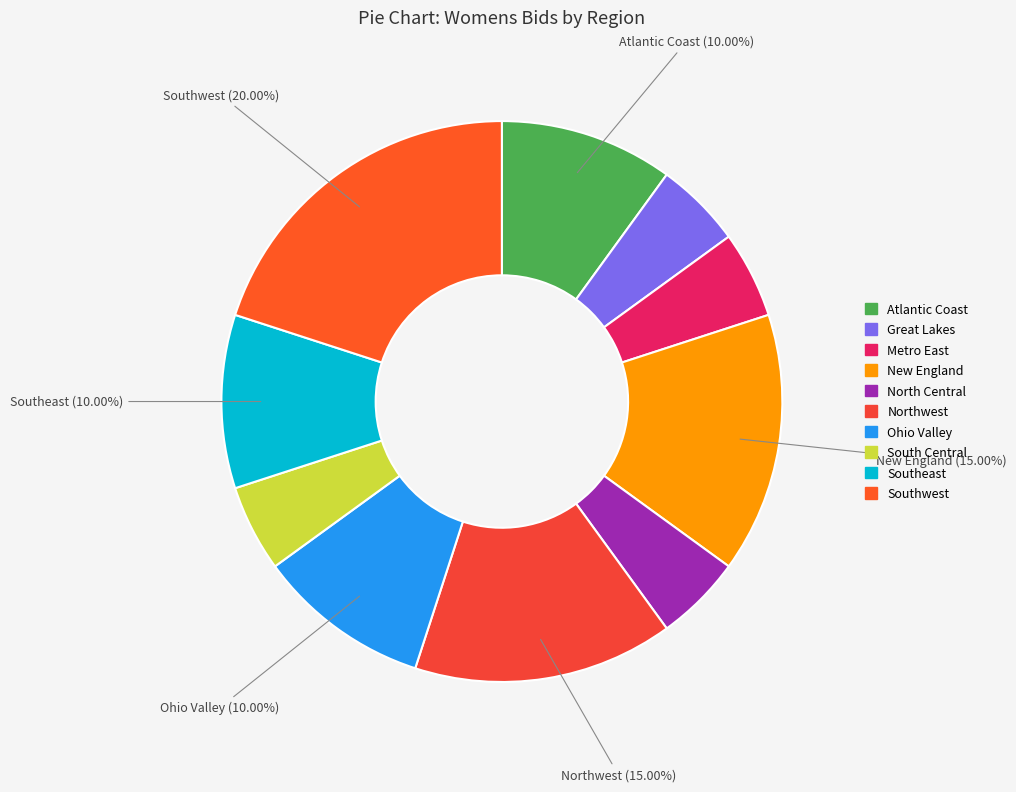

True or false: Southwest accounts for 20% of the total.

True